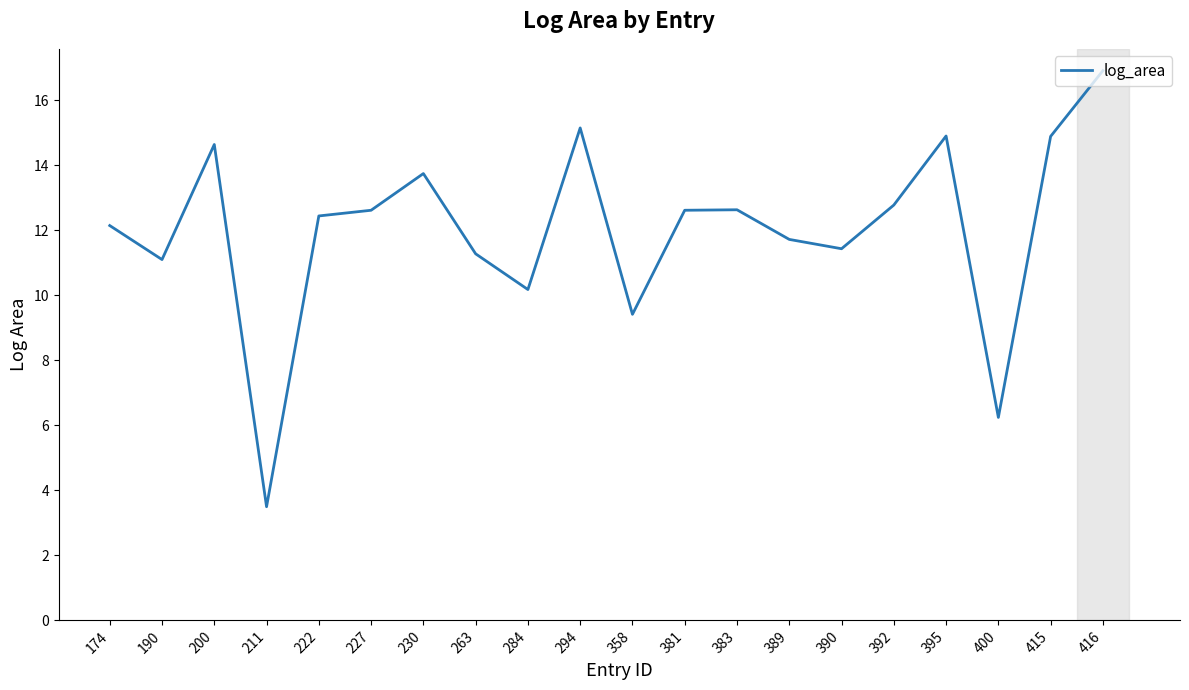

Which has a higher value, 358 or 222?

222